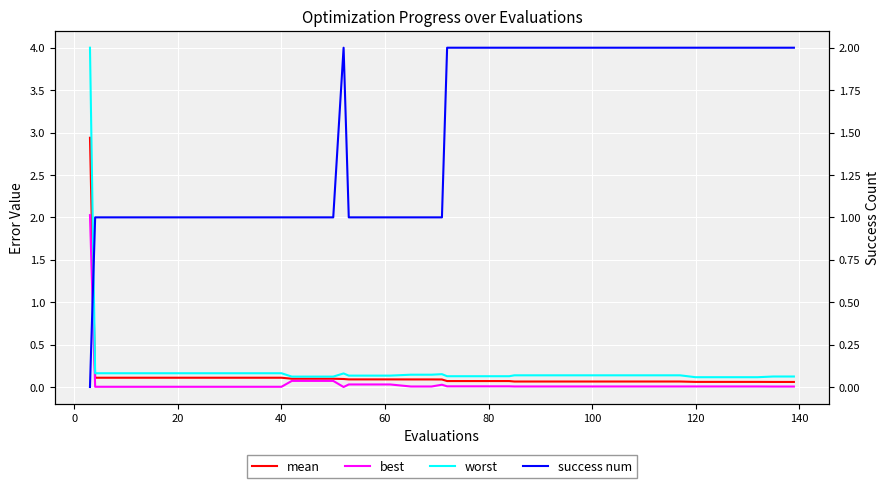

True or false: mean has a value of 0.1 at 15.

False